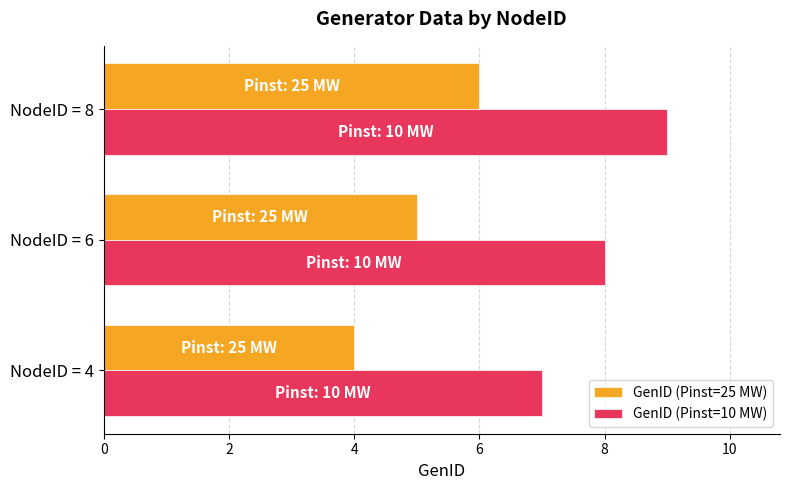

What is the sum of all GenID (Pinst=25 MW) values?

15